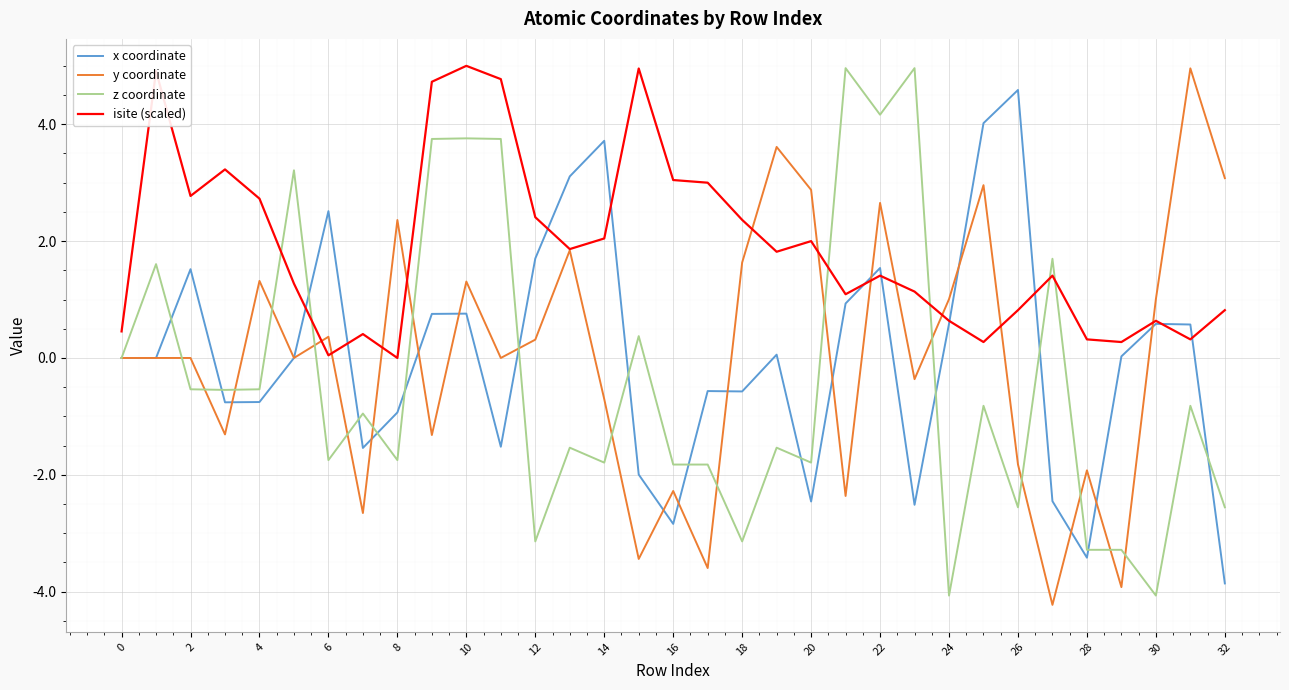

Which series has the largest total across all categories?

isite (scaled)